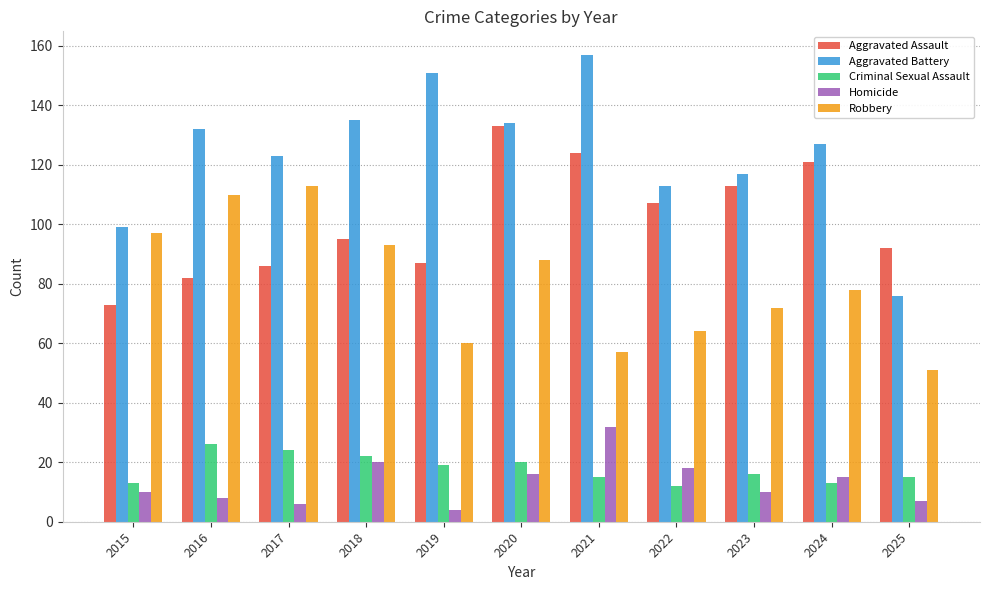

What is the lowest value of the Aggravated Battery series?

76